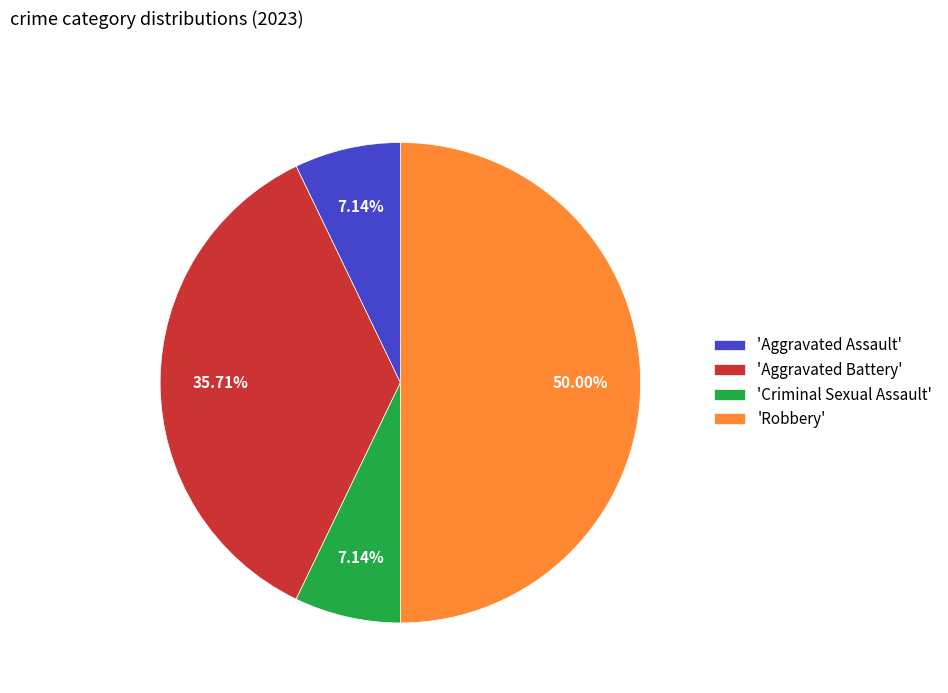

Does 'Aggravated Assault' account for over 50% of the chart?

No